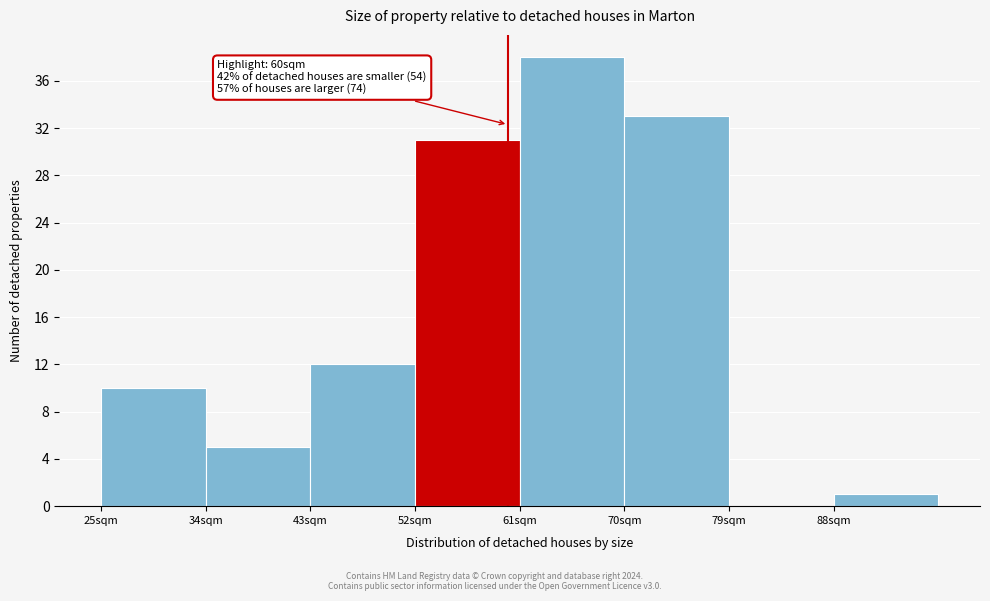

Over which range of the x-axis is the bar tallest?

61 to 70